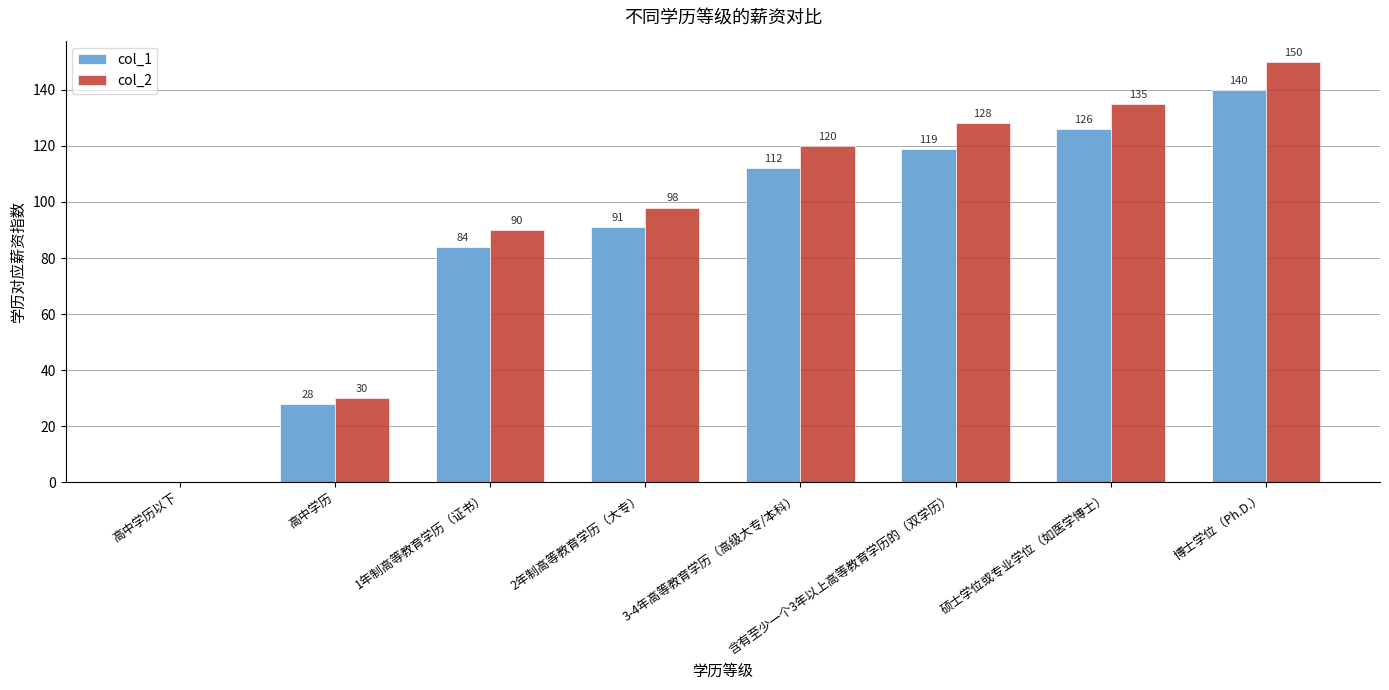

Between 高中学历以下 and 2年制高等教育学历（大专）, which series saw the biggest shift?

col_2